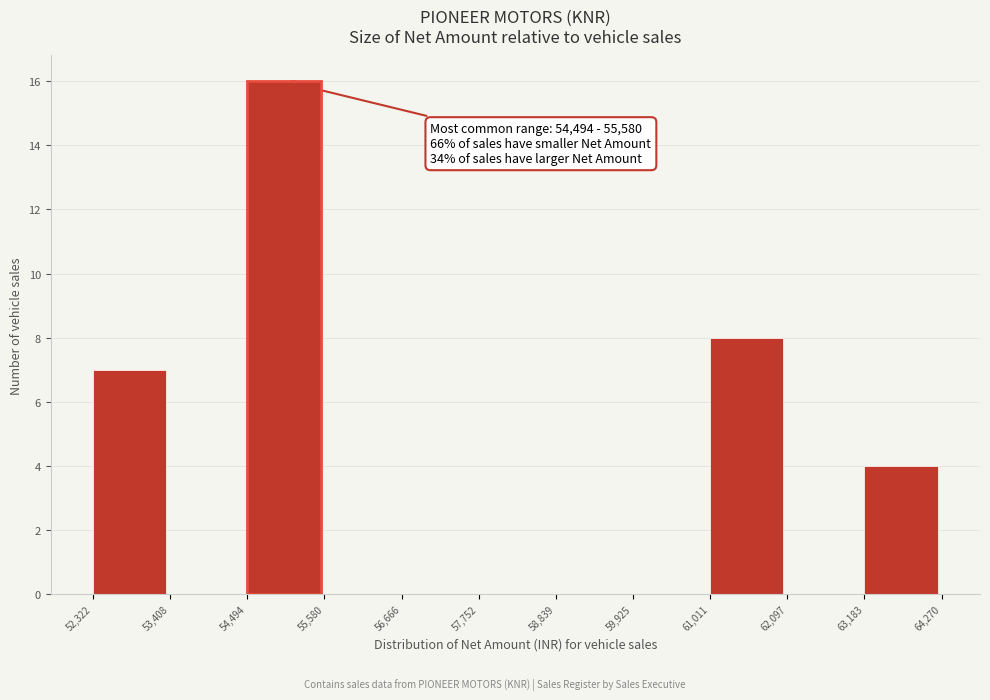

Over which range of the x-axis is the bar tallest?

54,494 to 55,580